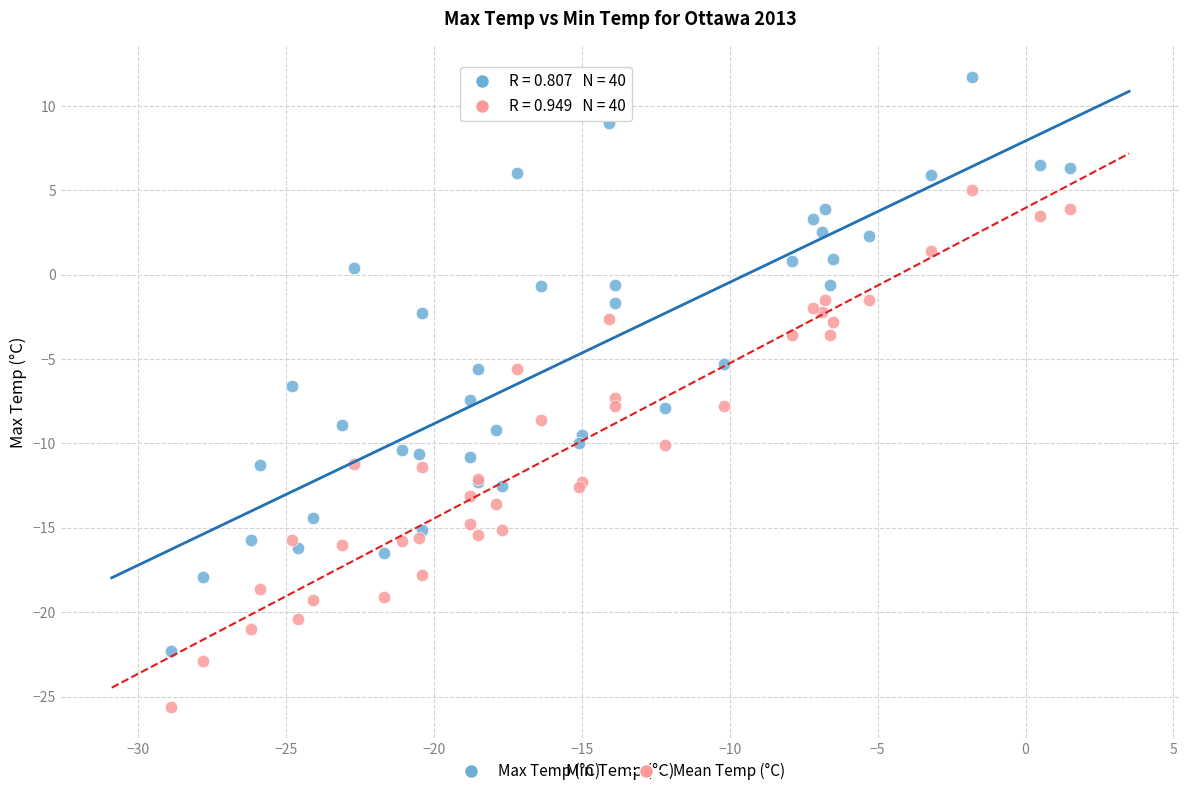

What are all the series names shown in the legend?

Max Temp (°C), Mean Temp (°C)